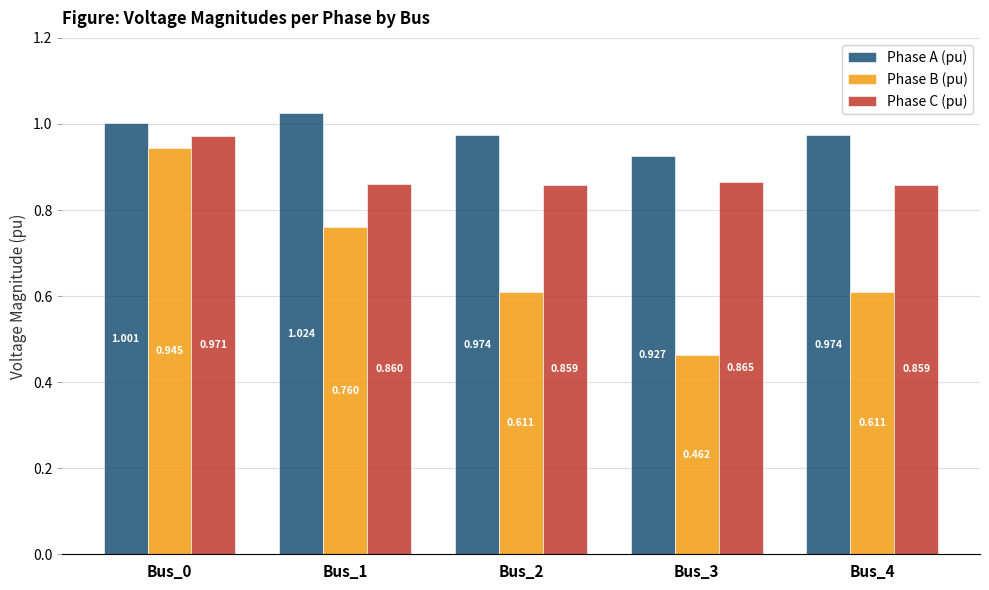

Which series has the largest total across all categories?

Phase A (pu)